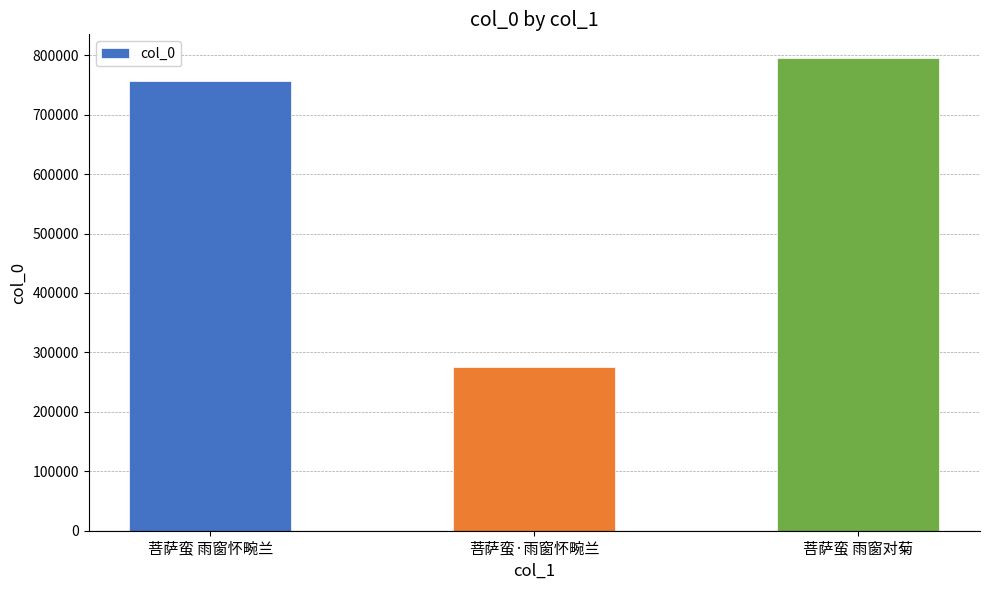

What is the approximate value at 菩萨蛮·雨窗怀畹兰, to the nearest 10?

275950